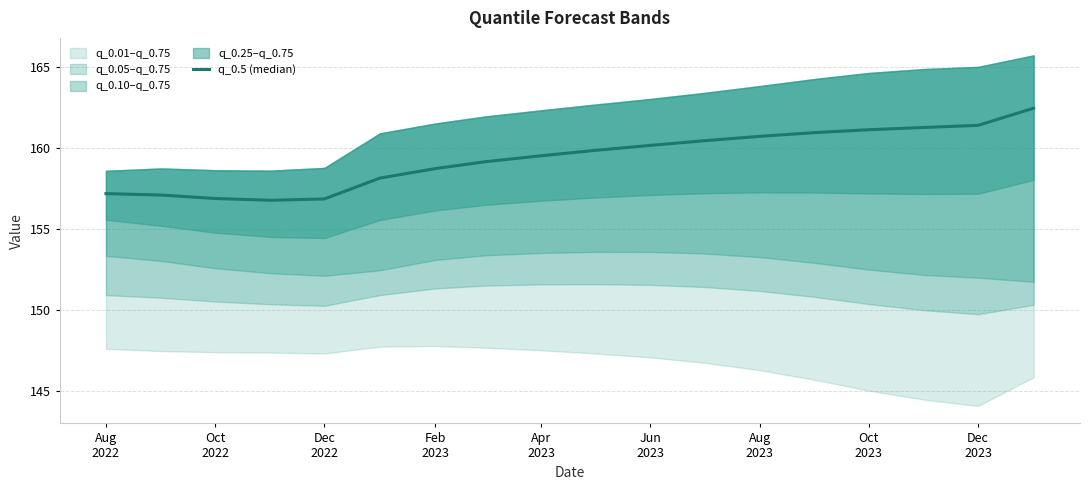

True or false: there are more than 2 points higher than both neighbors.

False